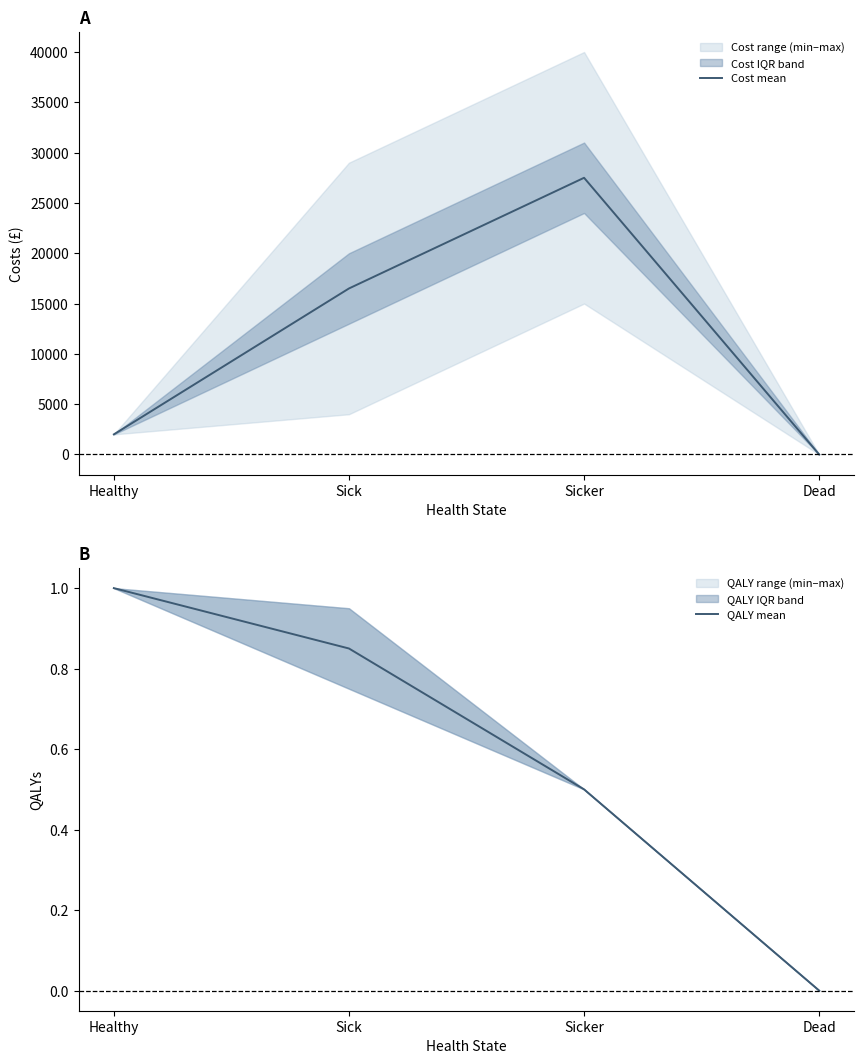

At which label does QALY mean reach its minimum?

Dead